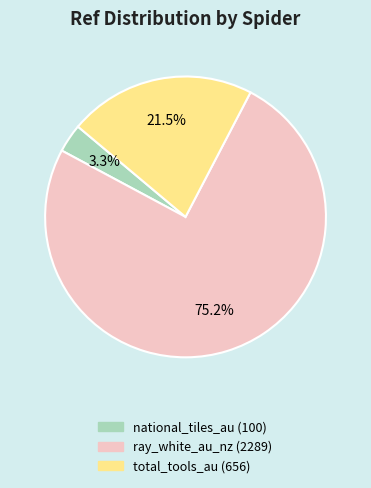

Which slice is the largest?

ray_white_au_nz